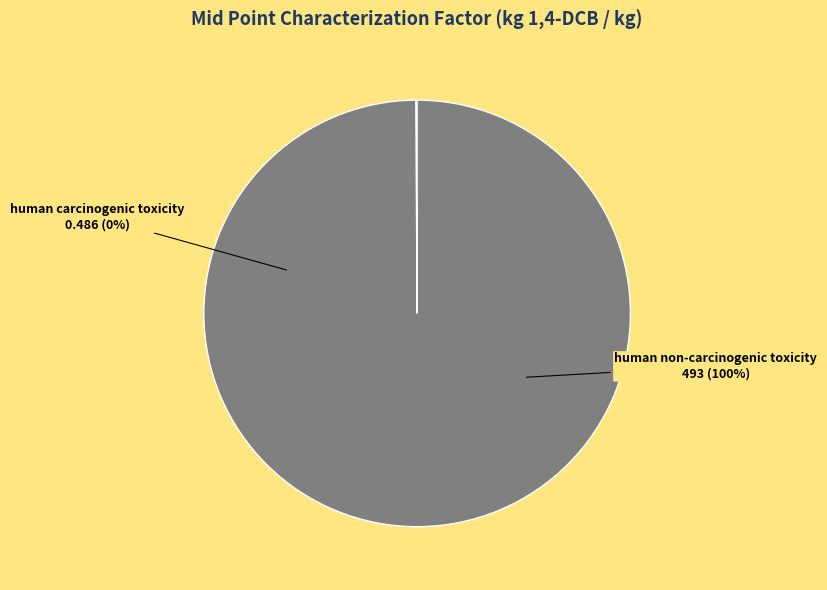

Rank the categories by value from highest to lowest.

human non-carcinogenic toxicity, human carcinogenic toxicity